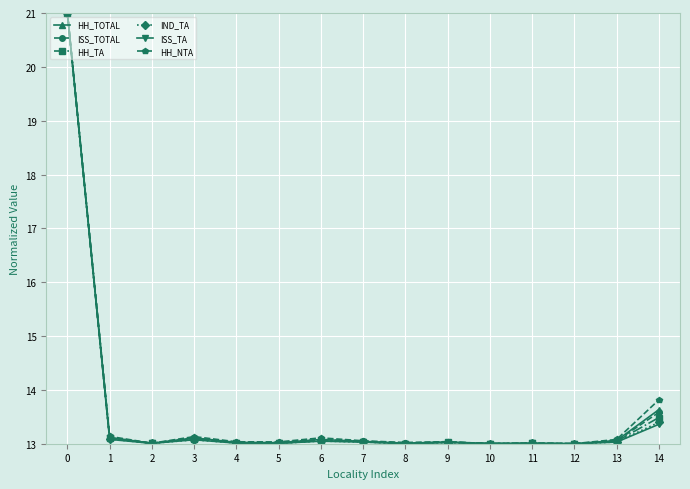

How many categories are shown in the chart?

15